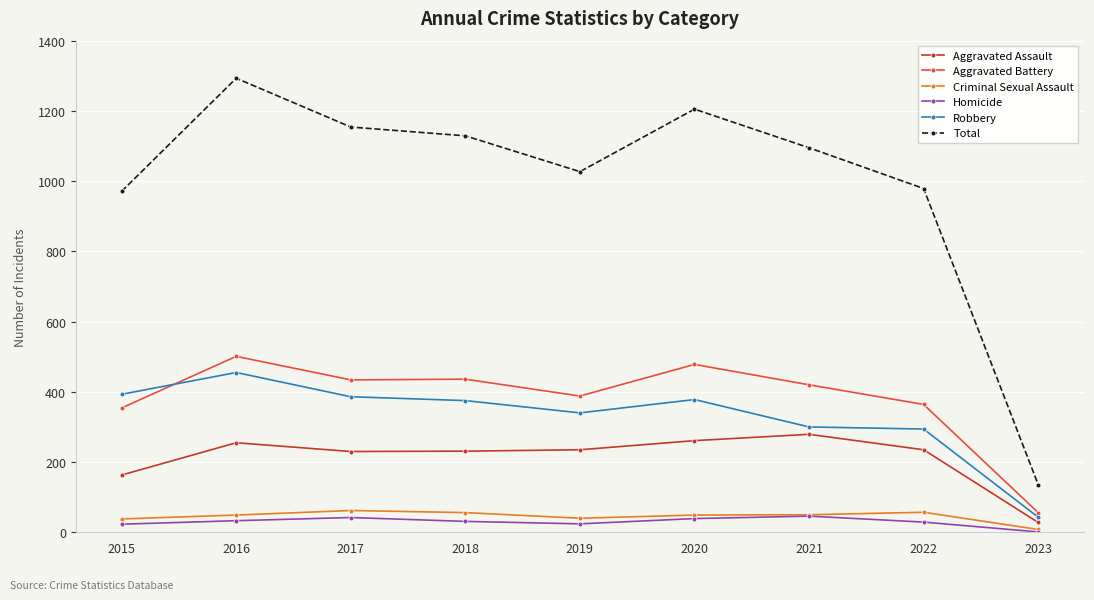

True or false: Aggravated Battery has more than 1 points higher than both neighbors.

True